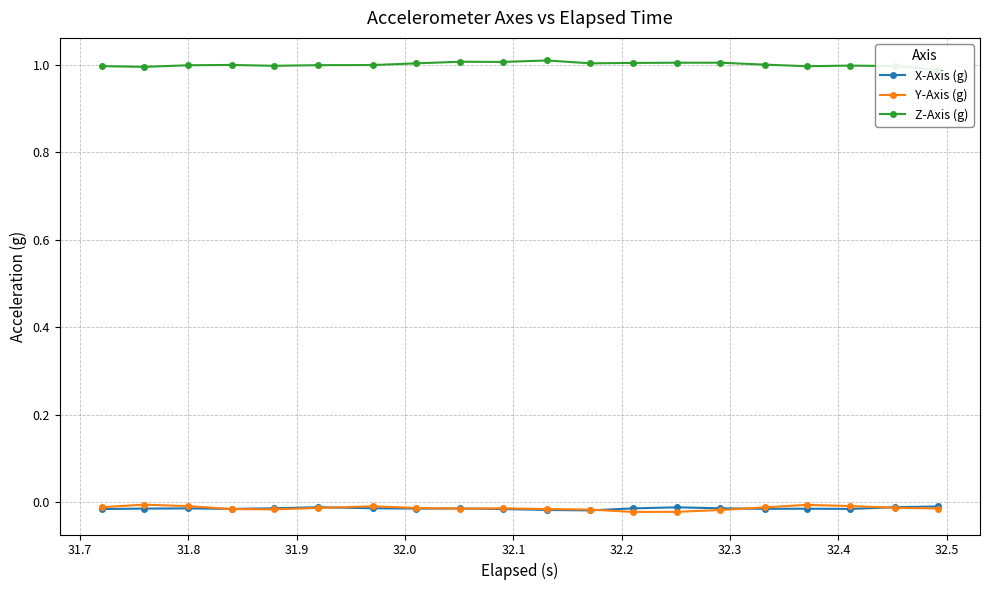

True or false: X-Axis (g) has more than 1 interior local peaks.

True